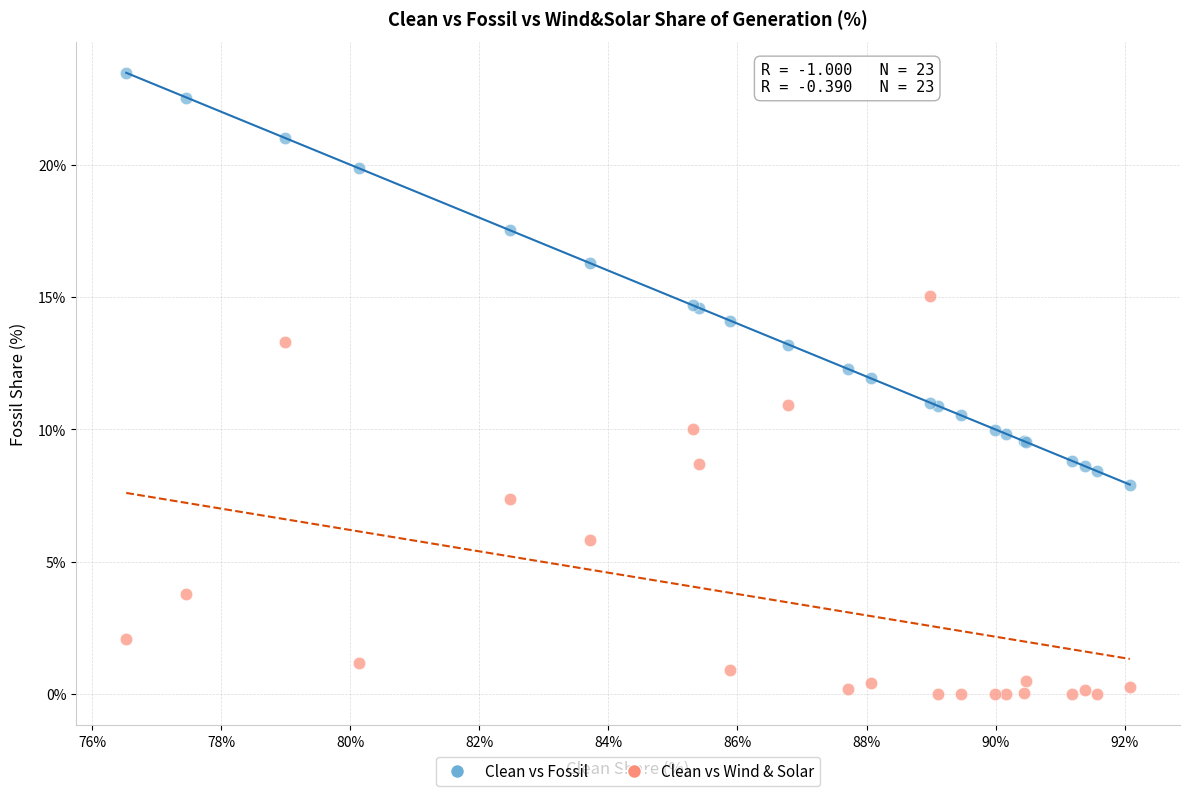

Which series contains the lowest Y value?

Clean vs Wind & Solar